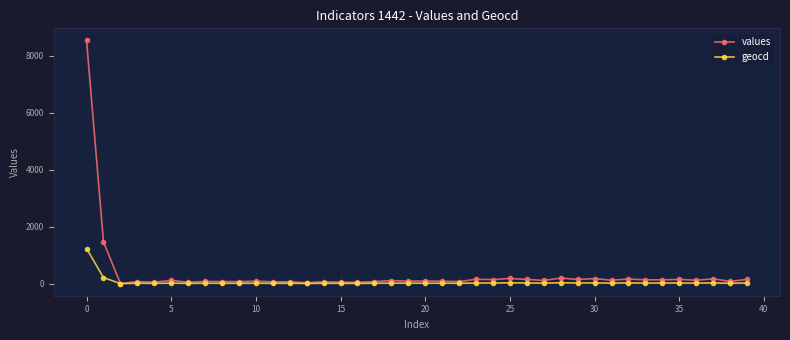

True or false: values has more than 1 interior local peaks.

True